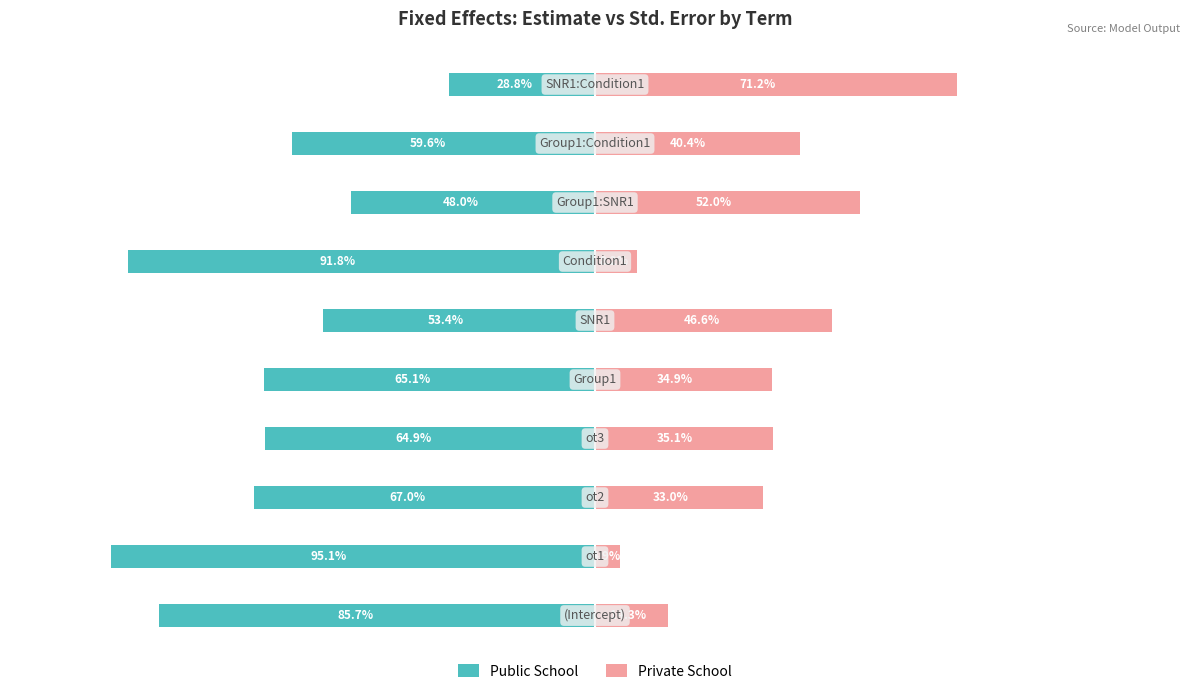

What are all the series names shown in the legend?

Public School, Private School